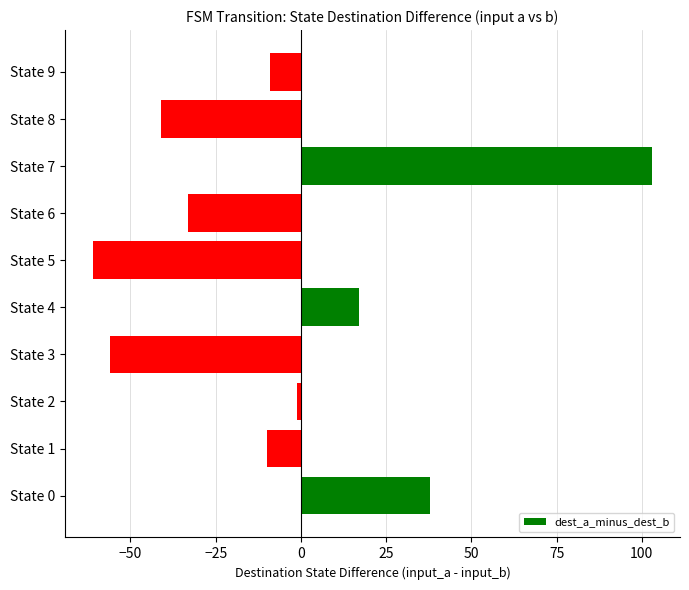

How many categories are shown in the chart?

10